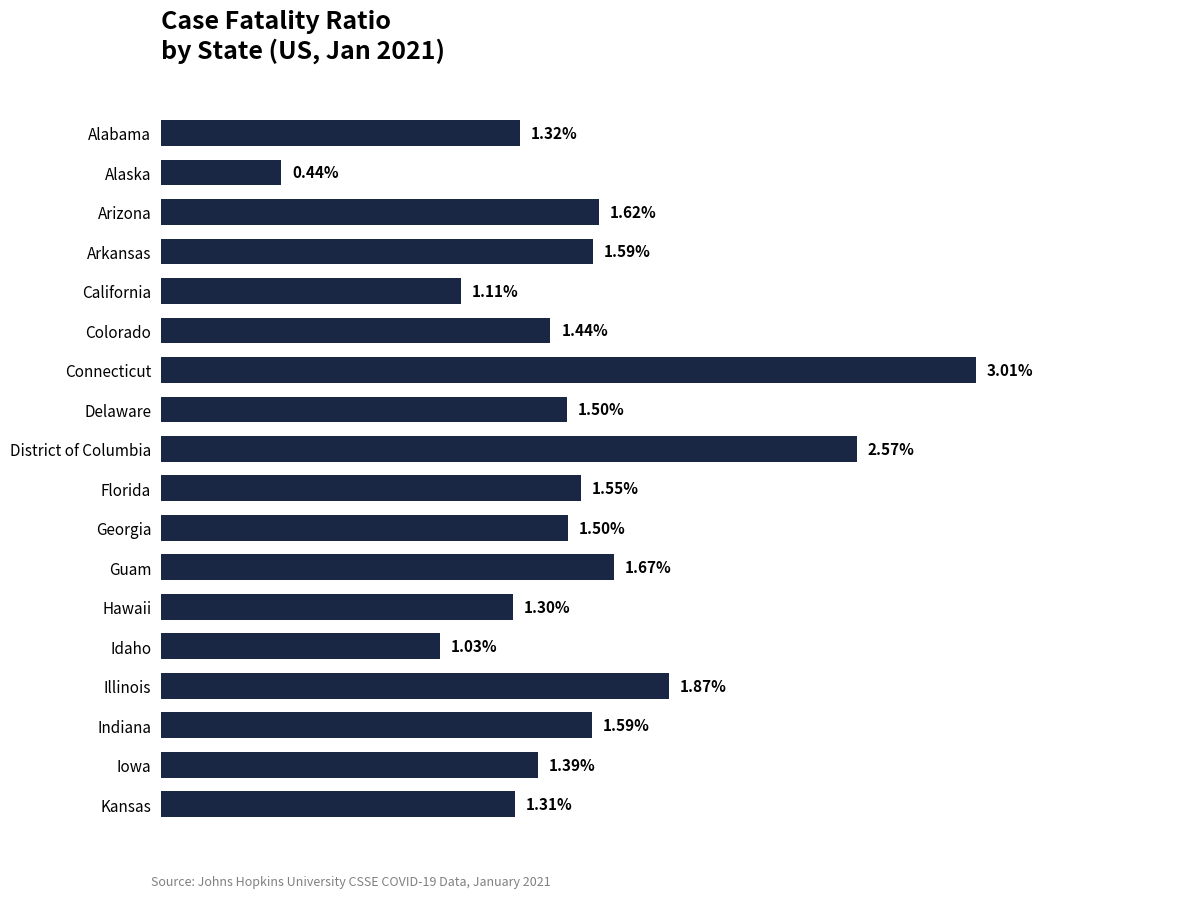

Where is the data nearest to the value 1?

Idaho